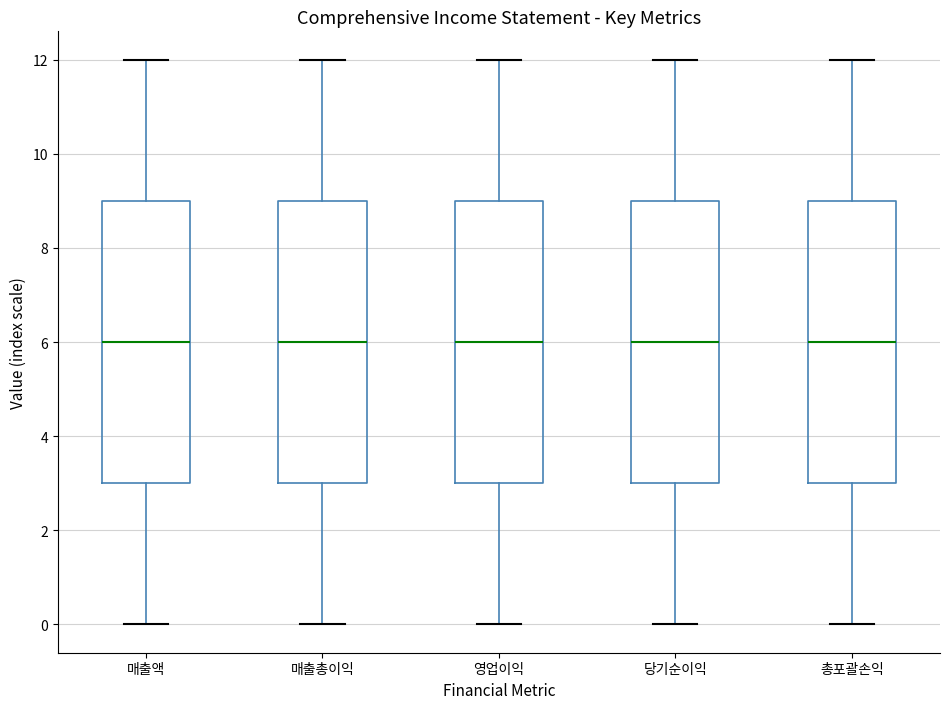

Reading left to right, transcribe this box plot: for each box, give where its median line is, the range the box spans, and where its two whiskers end, as read against the y-axis. The values are not printed on the chart, so give them approximately, as read against the axis.

매출액: median 6, box 3 to 9, whiskers 0 to 12
매출총이익: median 6, box 3 to 9, whiskers 0 to 12
영업이익: median 6, box 3 to 9, whiskers 0 to 12
당기순이익: median 6, box 3 to 9, whiskers 0 to 12
총포괄손익: median 6, box 3 to 9, whiskers 0 to 12